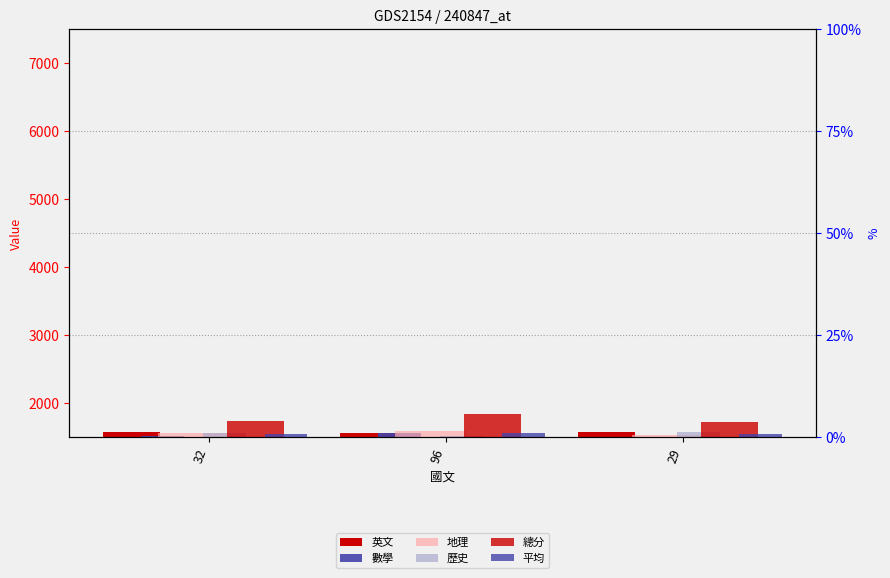

Reading left to right, transcribe all the data shown in this chart.

英文: 75.0	65.0	74.0
數學: 18.0	68.0	10.0
地理: 60.0	87.0	29.0
歷史: 59.0	25.0	78.0
總分: 244.0	341.0	220.0
平均: 48.8	68.2	44.0